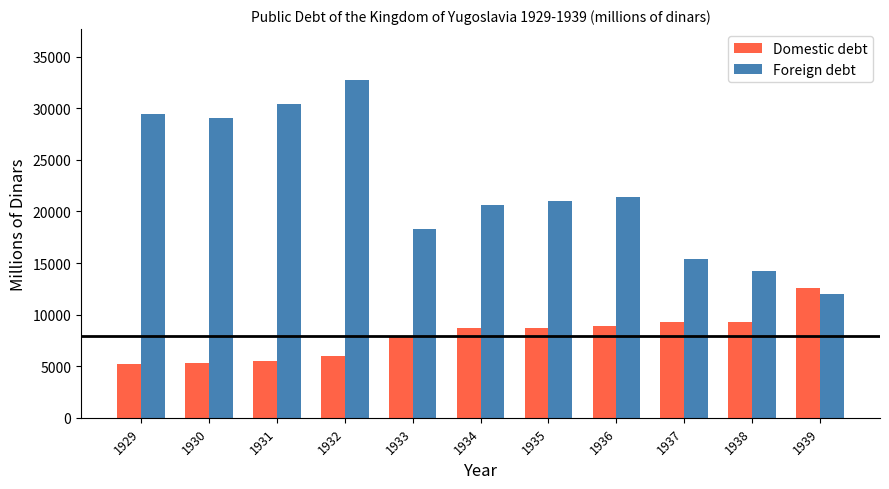

The Foreign debt series shows 14122.0 at 1931. True or false?

False